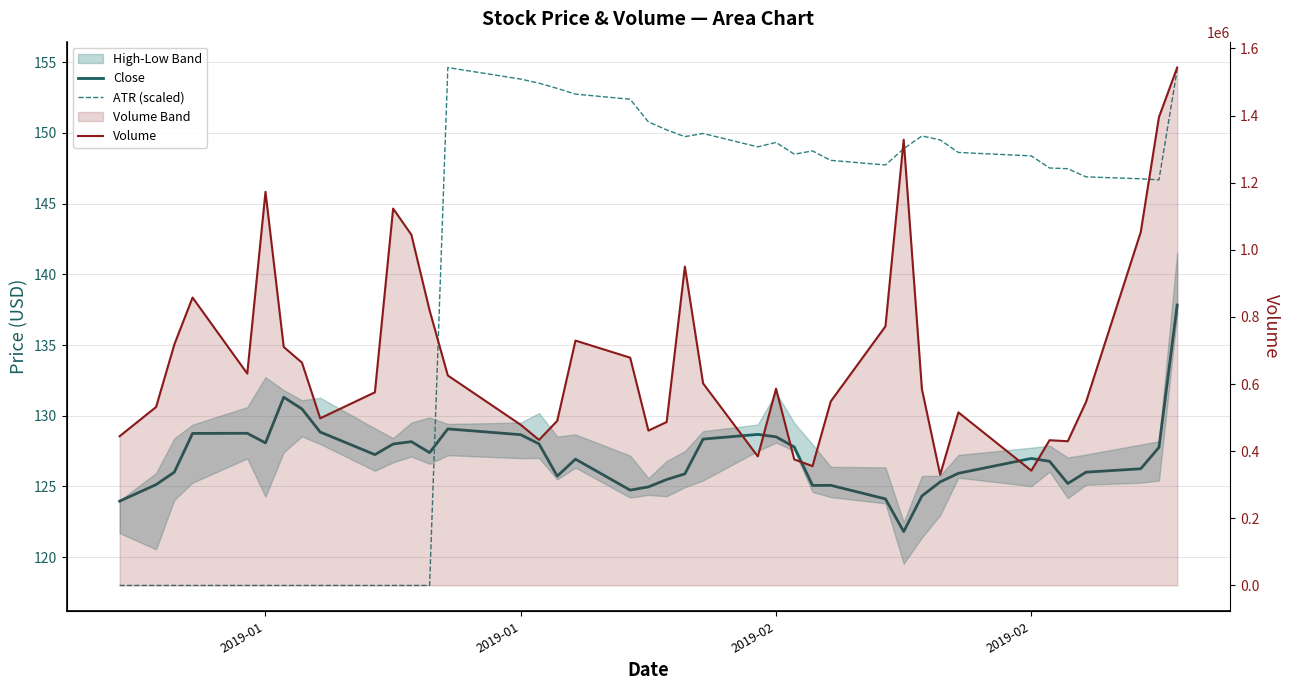

What is the difference between the maximum and minimum values in the ATR (scaled) series?

36.6